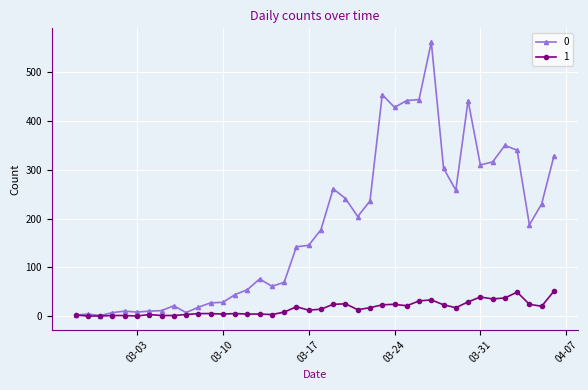

What is the maximum value shown in the chart?

562